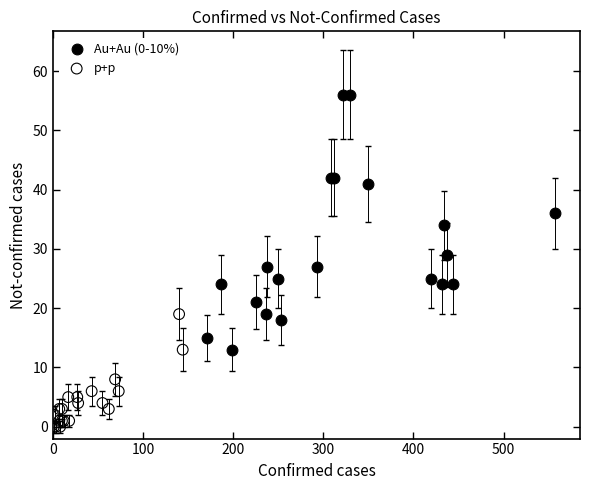

Which series reaches the minimum Y coordinate?

p+p